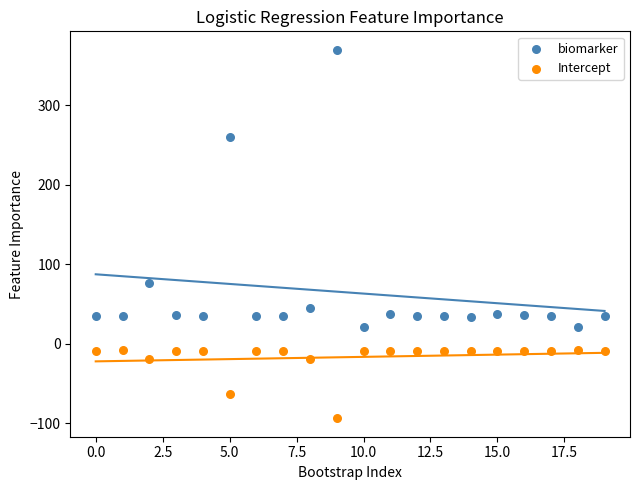

Which series contains the highest Y value?

biomarker